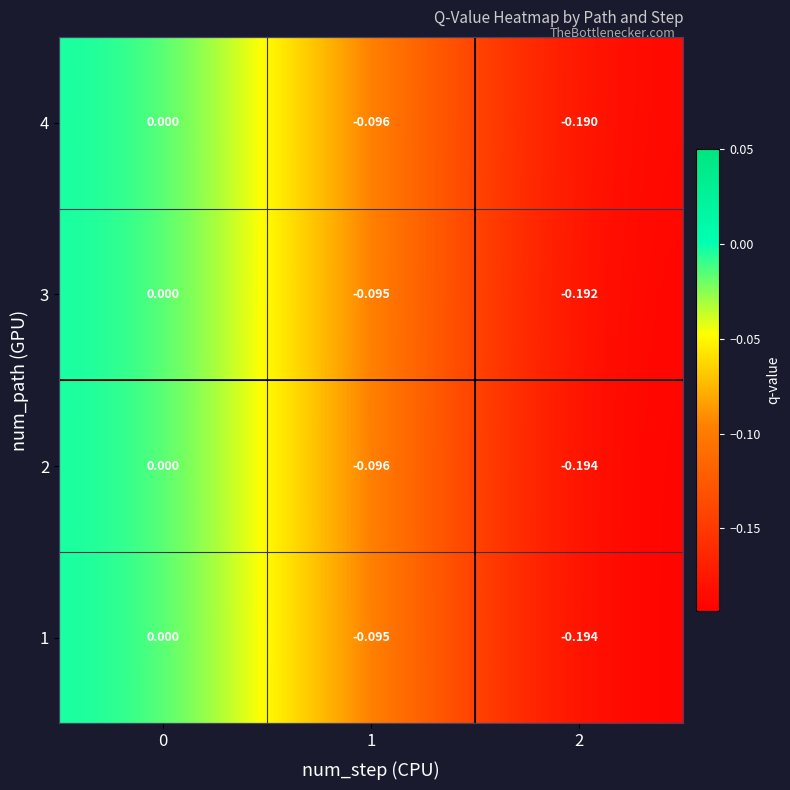

Is the value of 2 at 1 greater than the value of 3 at 0?

No